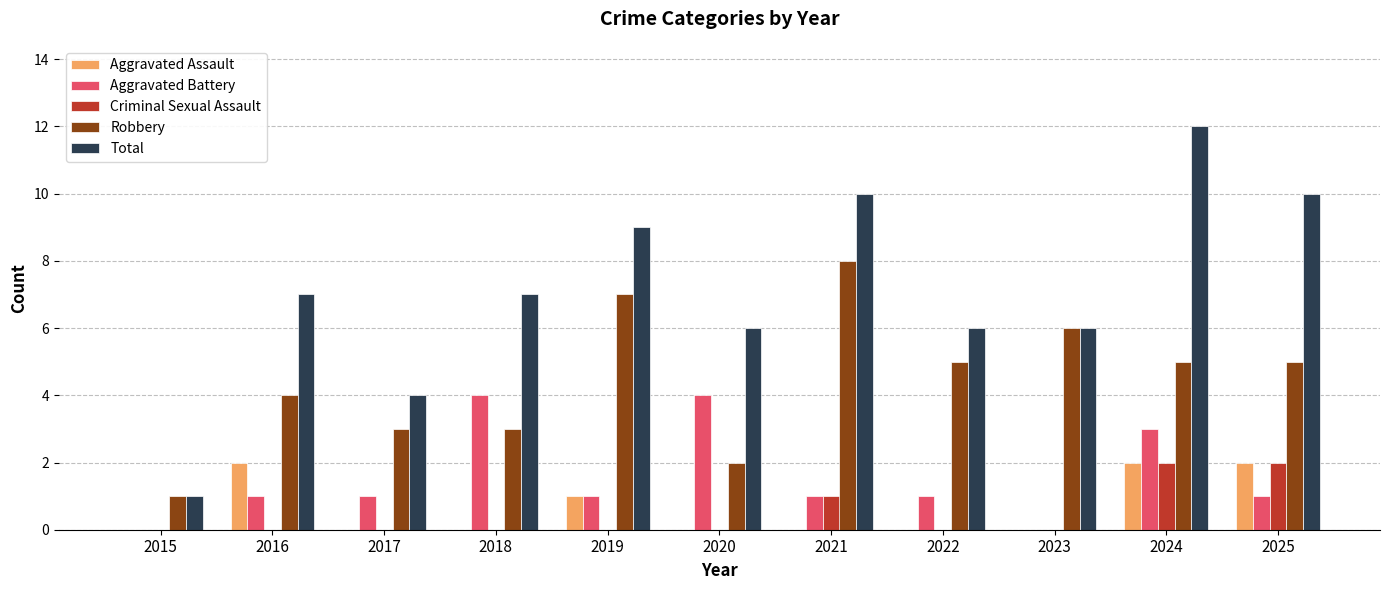

How many series are shown in this chart?

5